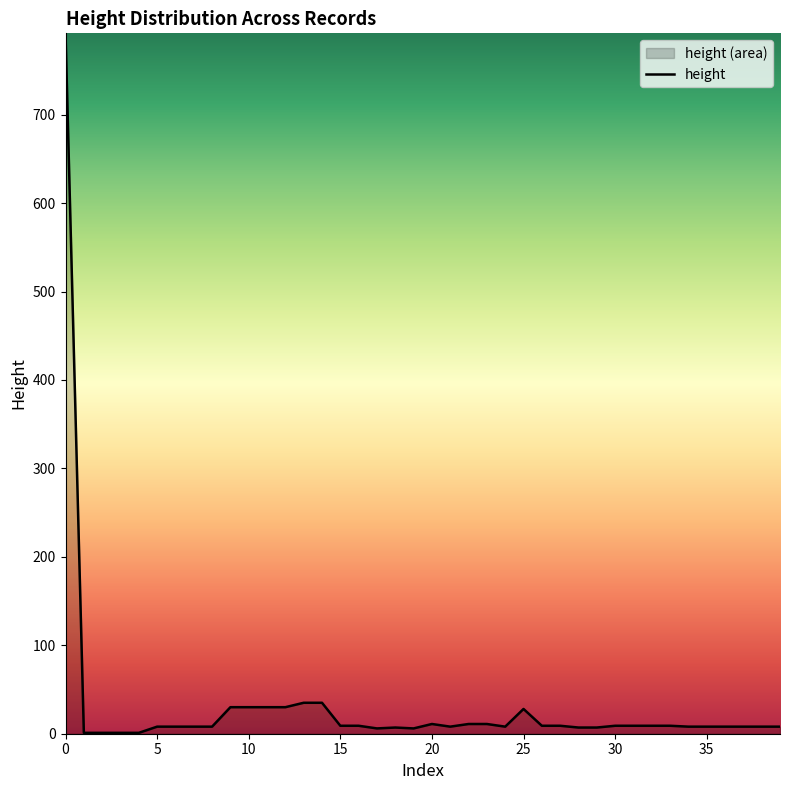

What is the maximum value shown in the chart?

792